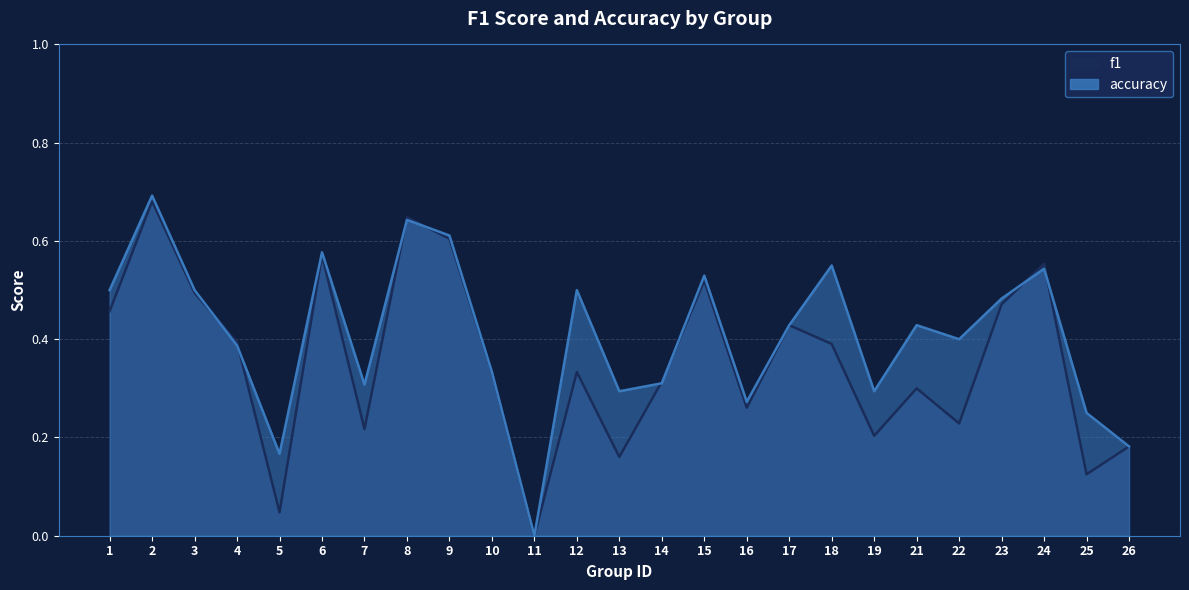

What is the difference between the second highest and minimum values in the f1 series?

0.6